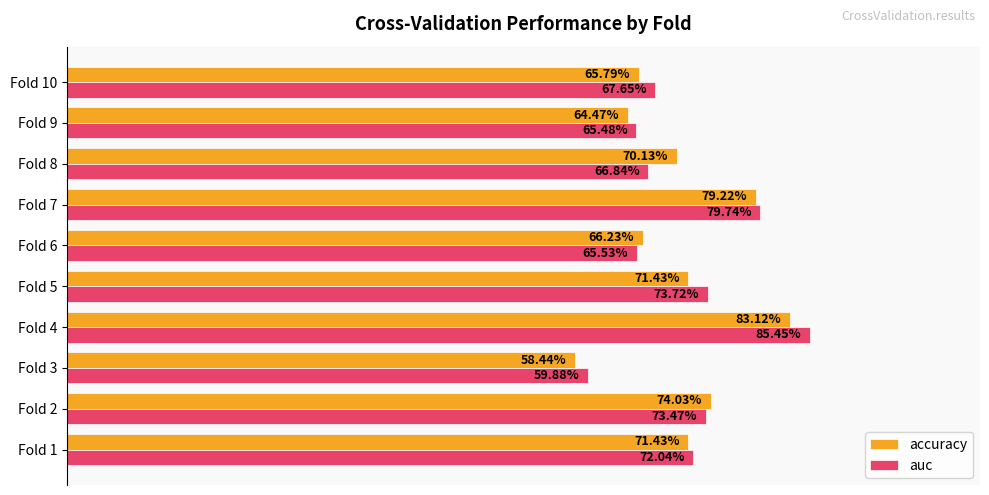

Which series has the largest total across all categories?

auc